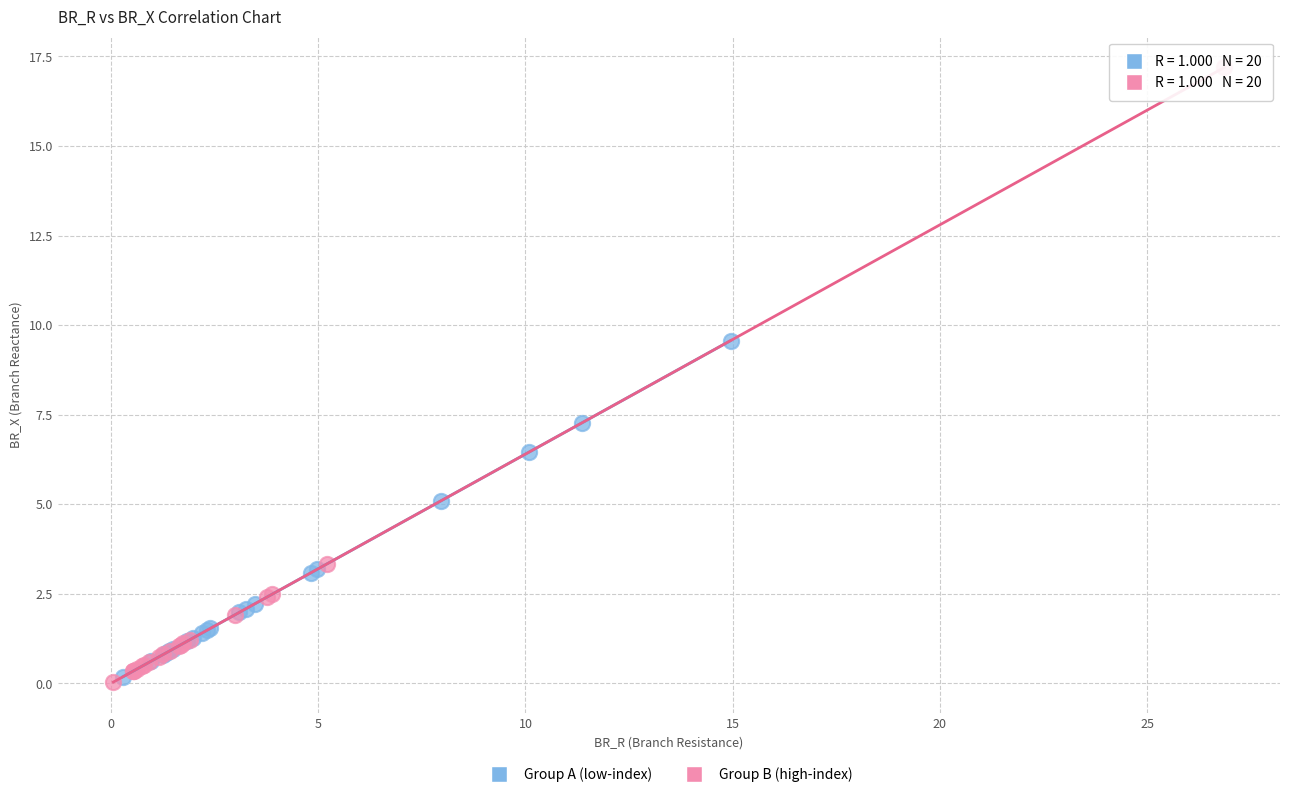

Which series reaches the maximum Y coordinate?

Group B (high-index)